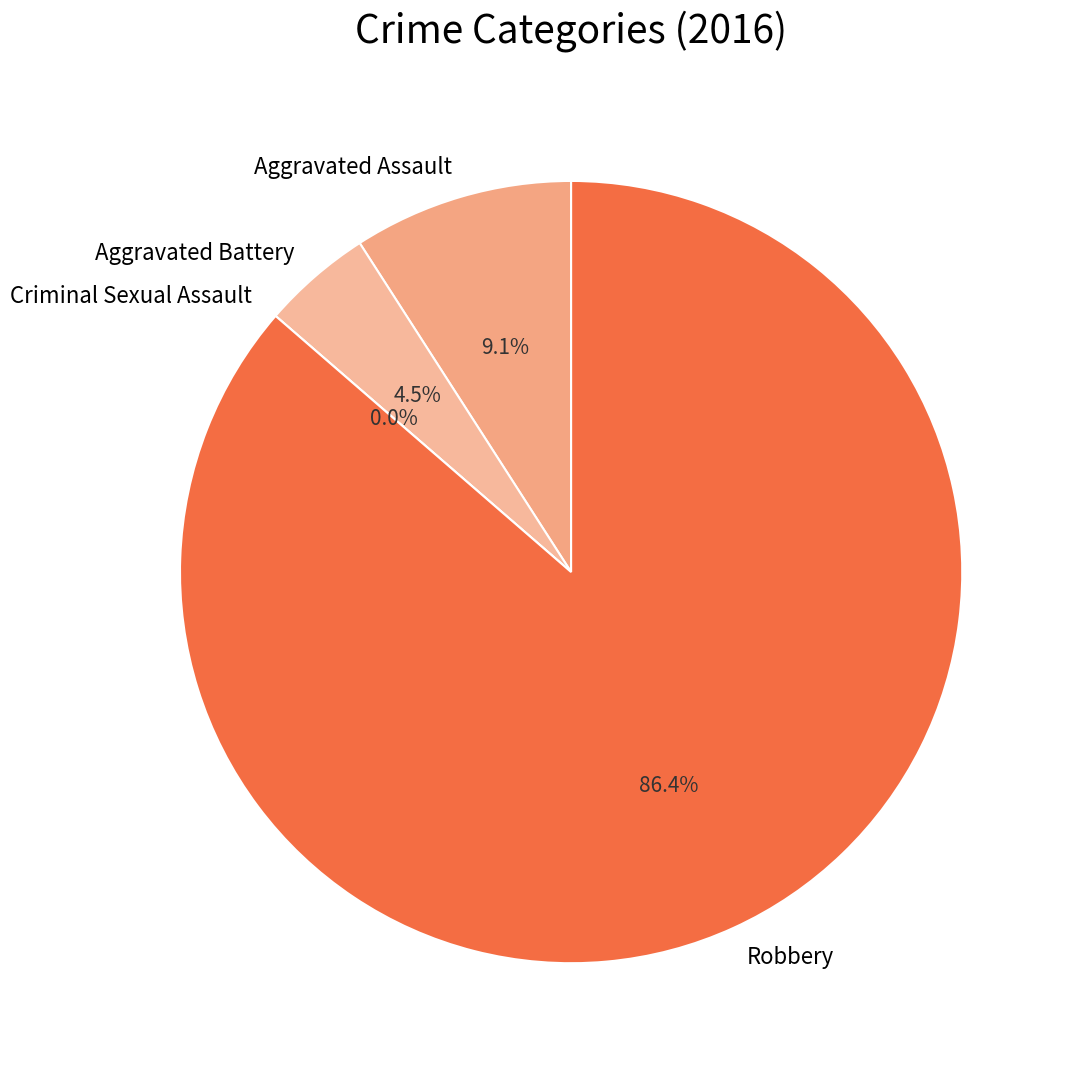

Rank the categories by value from lowest to highest.

Criminal Sexual Assault, Aggravated Battery, Aggravated Assault, Robbery